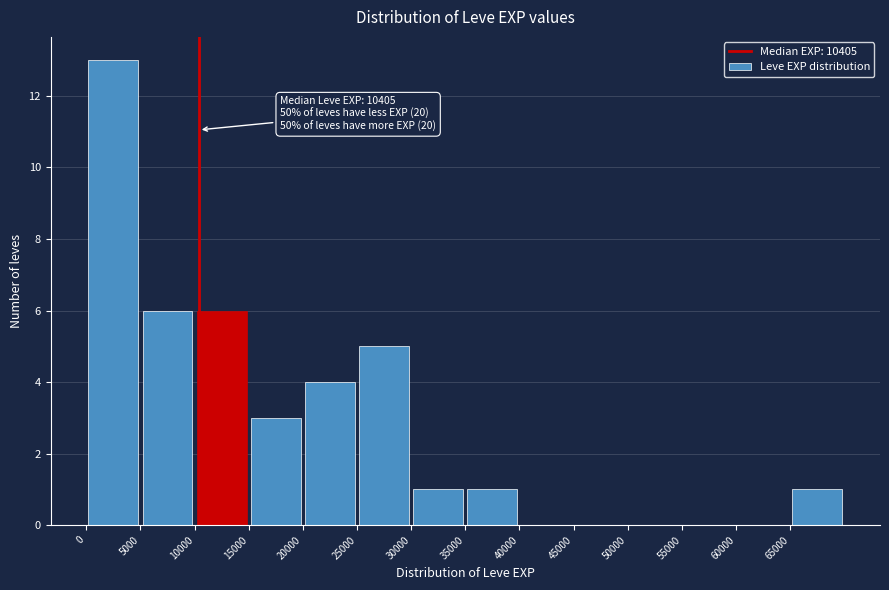

Over which range of the x-axis is the bar tallest?

0 to 5000